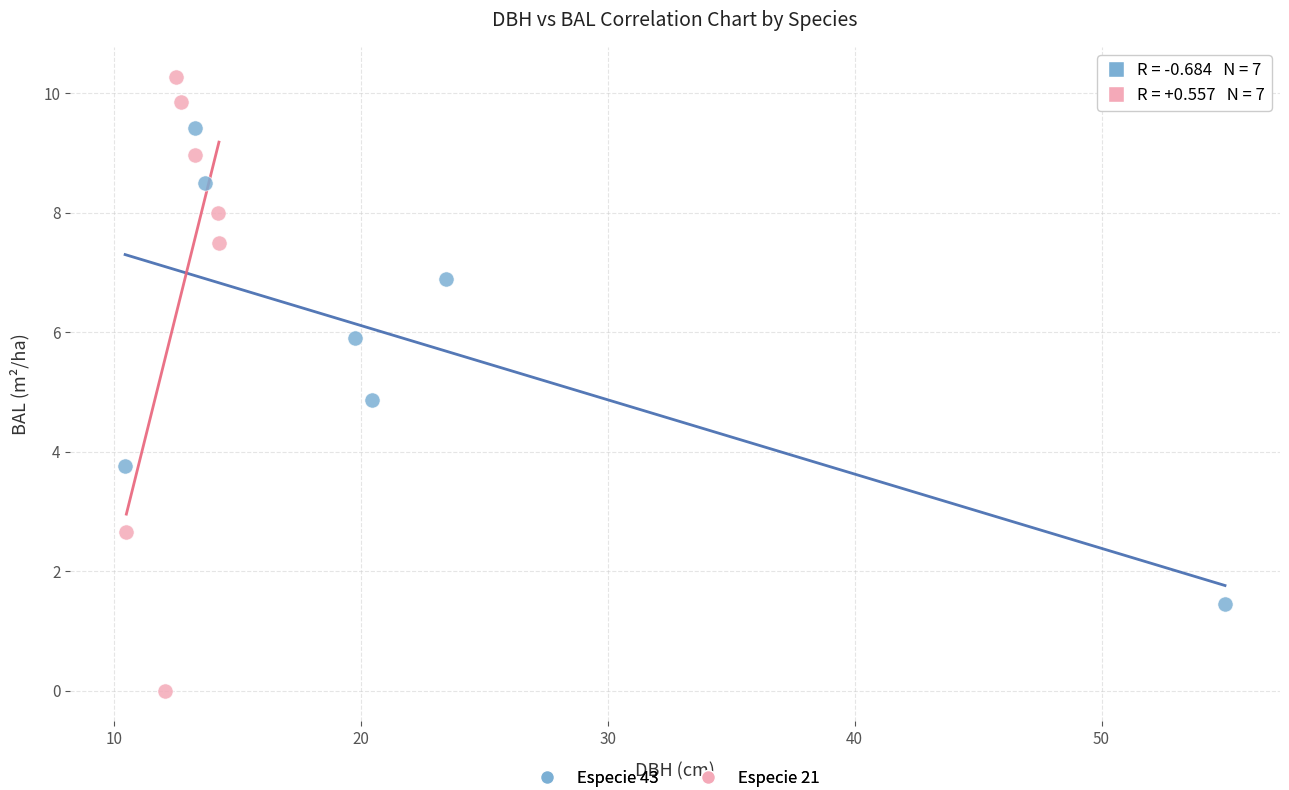

Which series reaches the maximum Y coordinate?

Especie 21